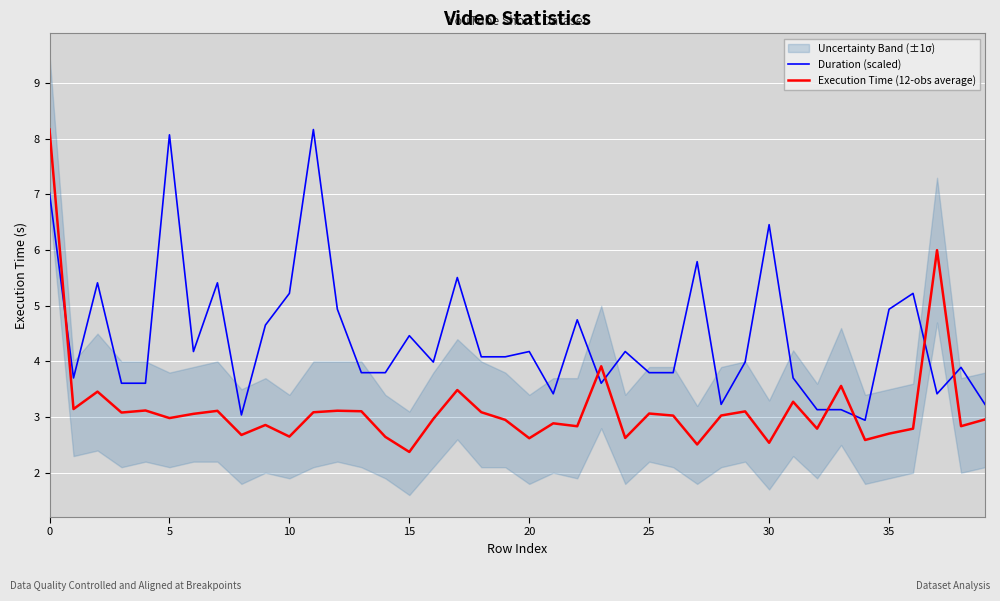

True or false: Duration (scaled) and Execution Time (12-obs average) cross at least once.

True